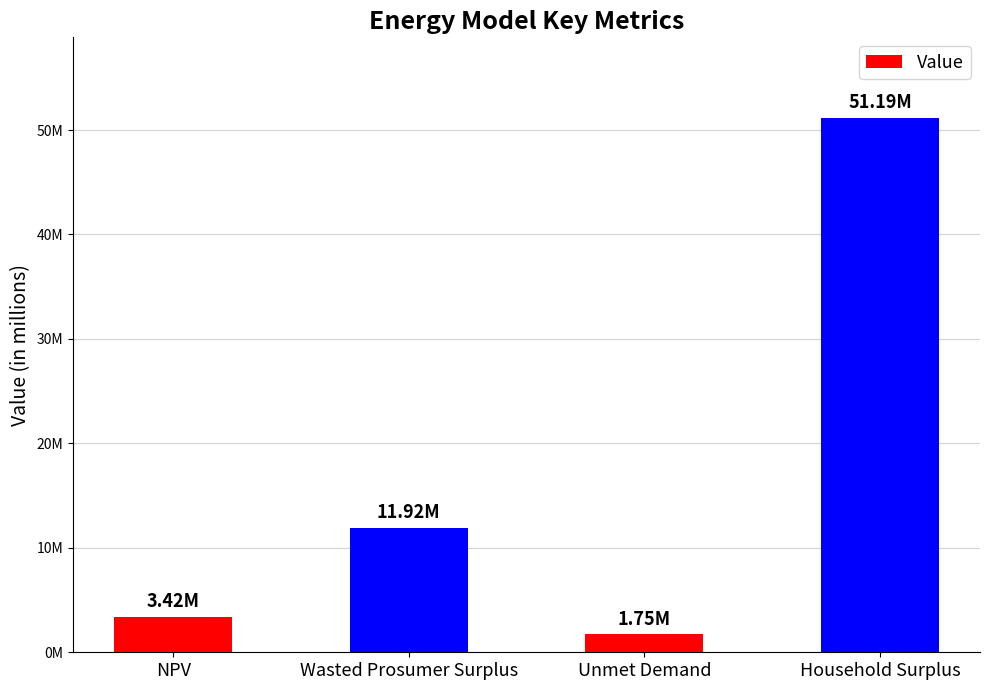

Does the chart contain any negative values?

No